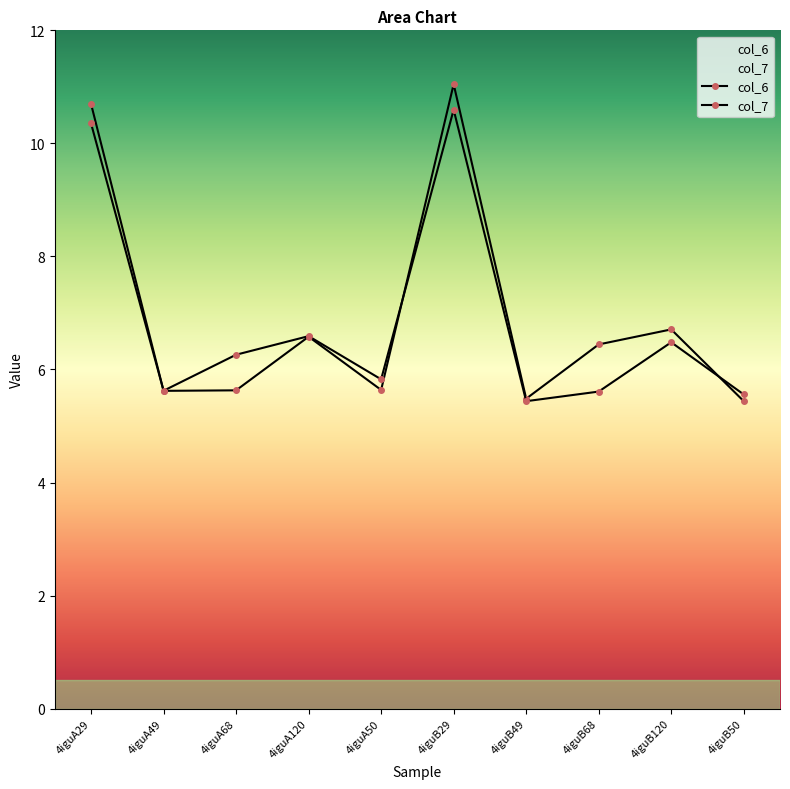

True or false: col_7 has more than 0 points higher than both neighbors.

True